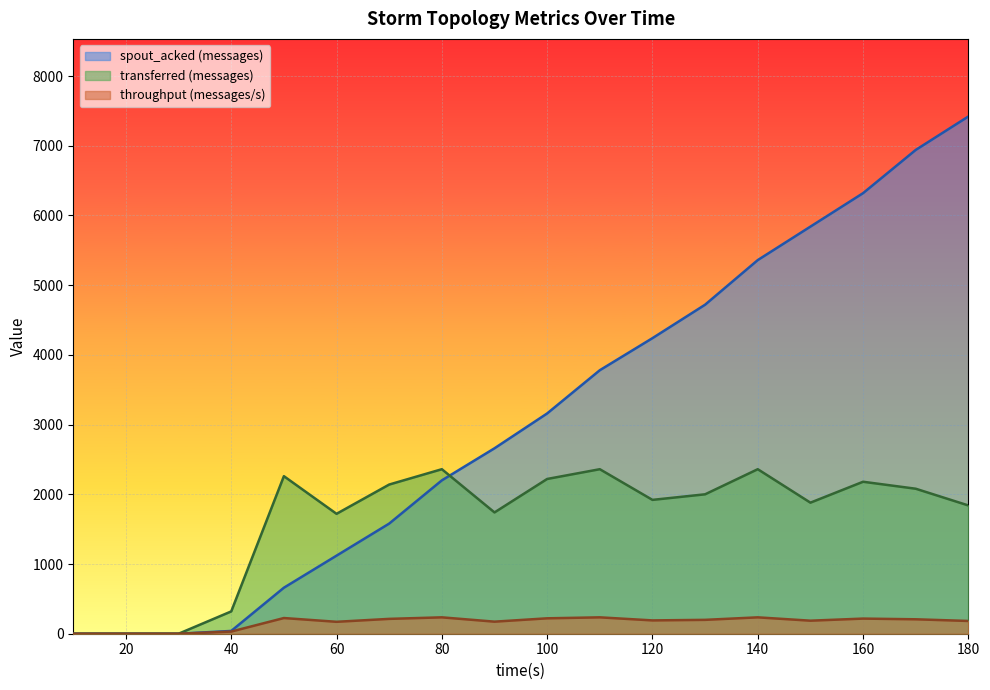

At which label does spout_acked (messages) reach its minimum?

10